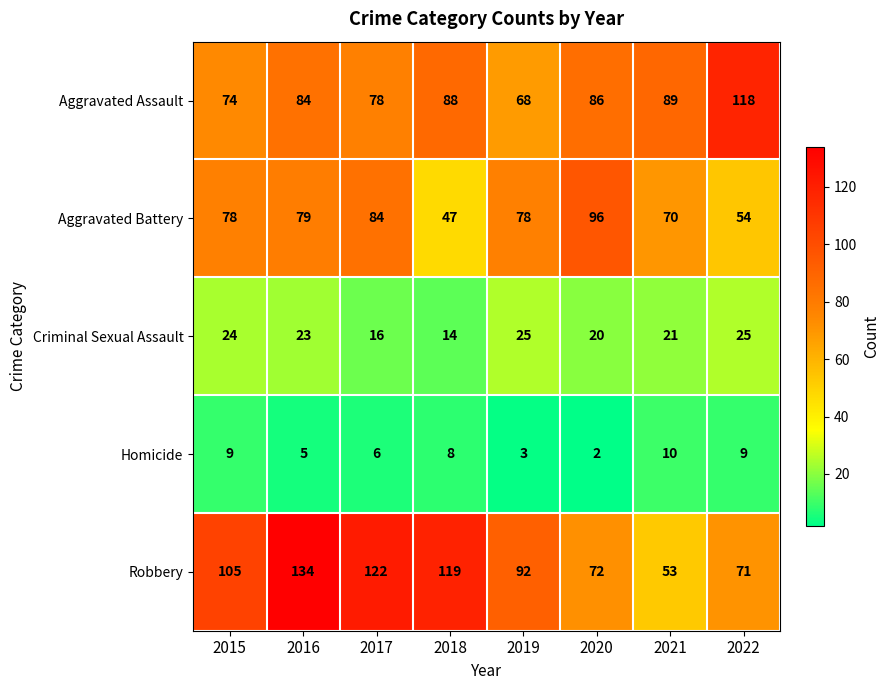

What is the difference between the highest and lowest values at 2022?

109